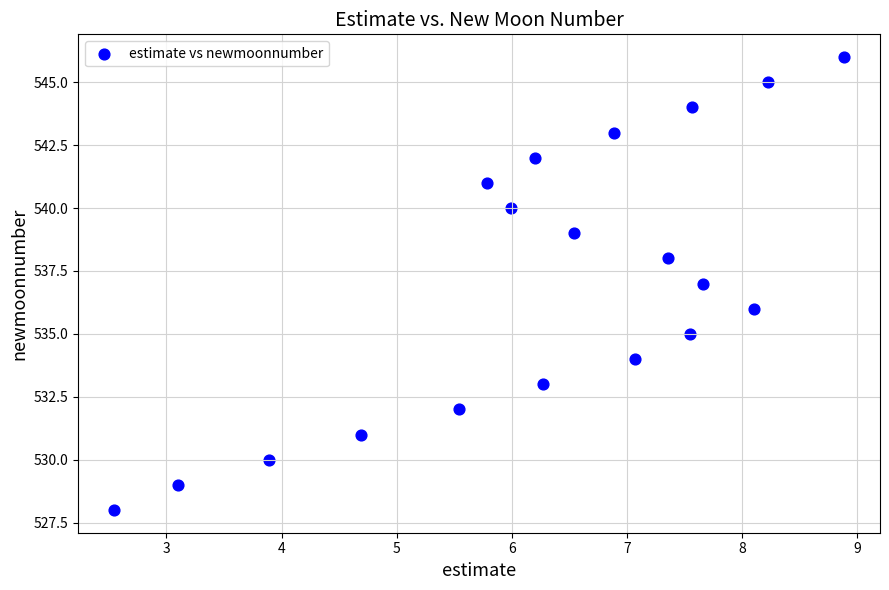

What is the range of Y values (max minus min)?

18